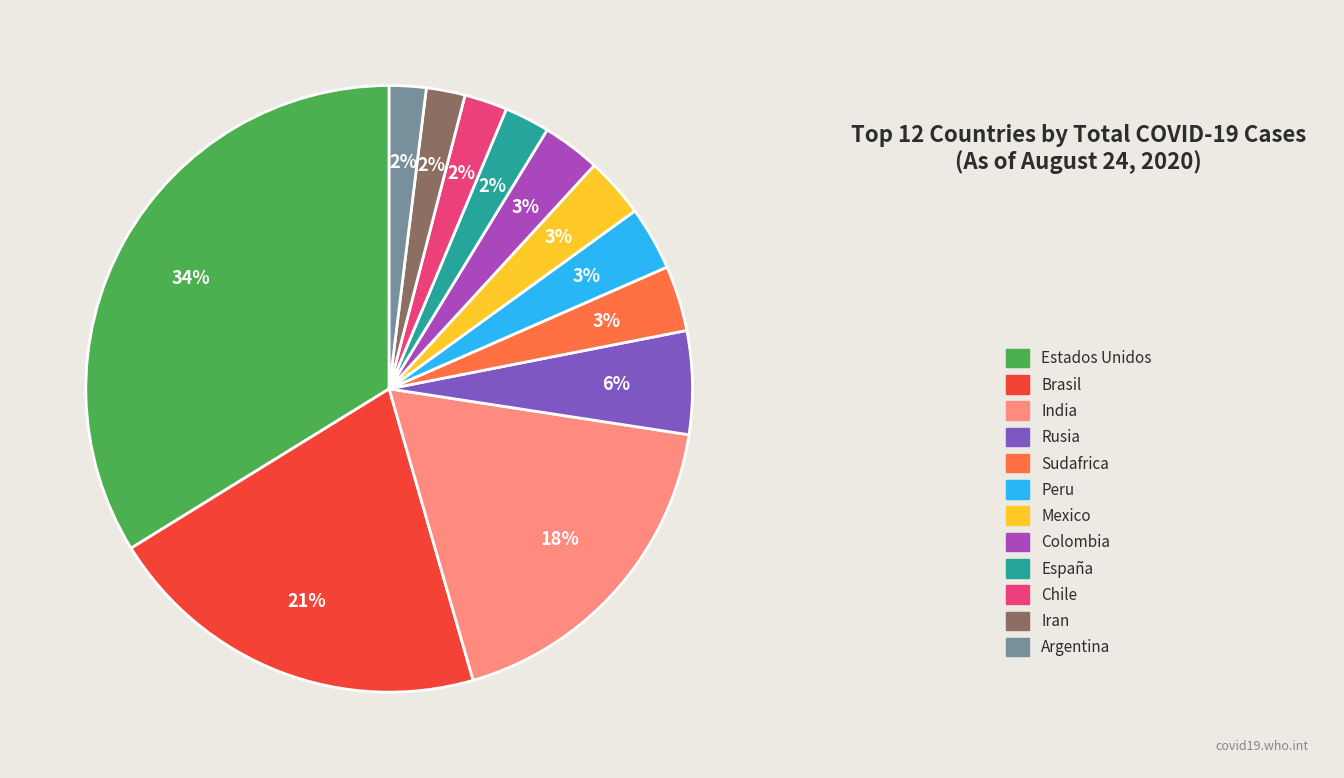

Does any single category account for the majority?

No